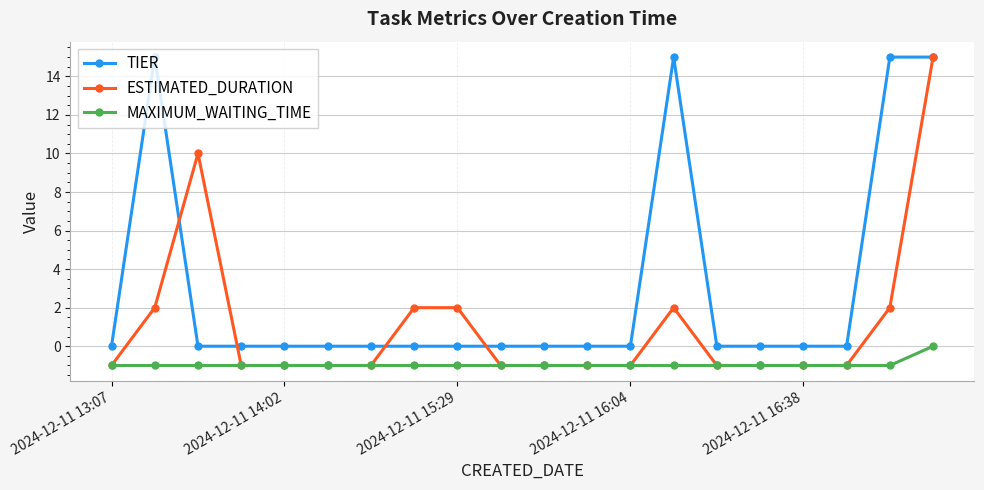

What are all the series names shown in the legend?

TIER, ESTIMATED_DURATION, MAXIMUM_WAITING_TIME